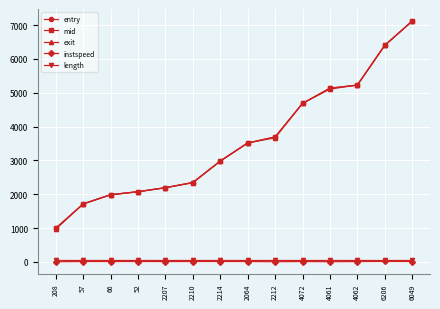

What is the value of the mid point at the 5th from the left?

2193.1